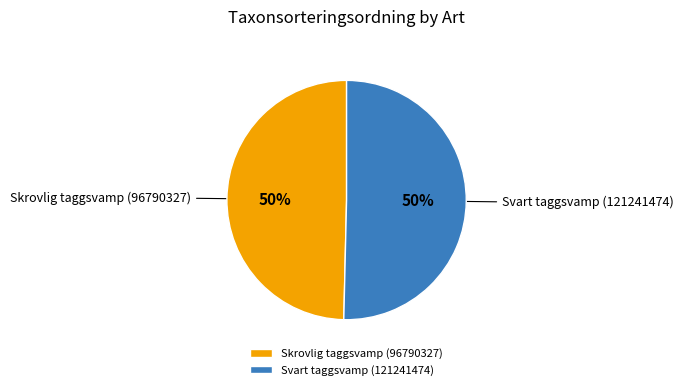

To the nearest percent, what is the combined percentage of Skrovlig taggsvamp (96790327) and Svart taggsvamp (121241474)?

100%